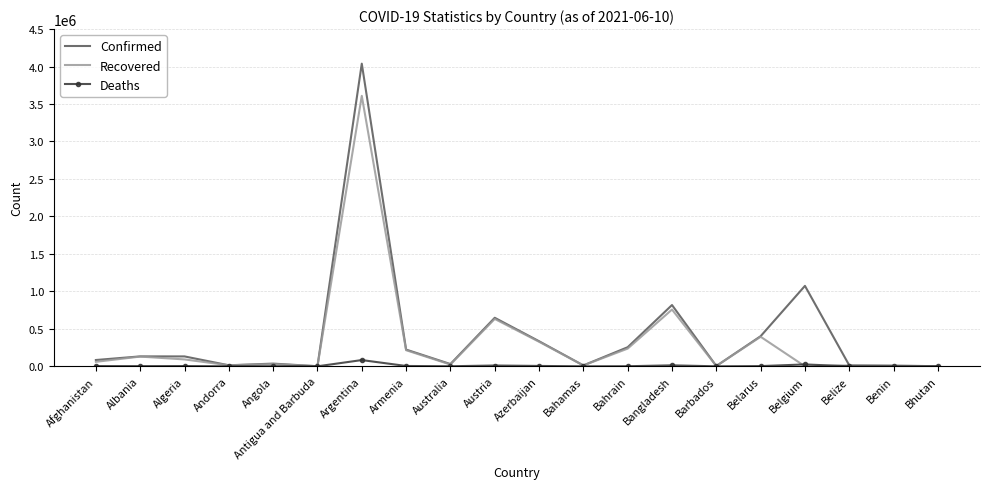

At which label does Confirmed reach its peak?

Argentina